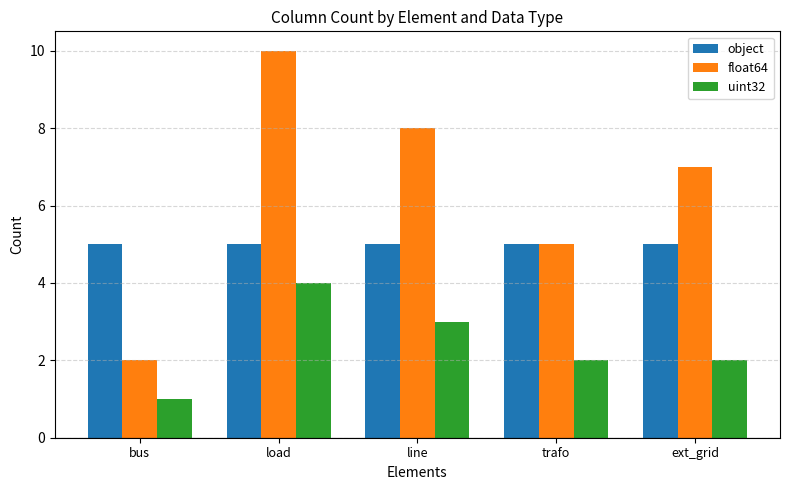

How many distinct data groups are displayed?

3